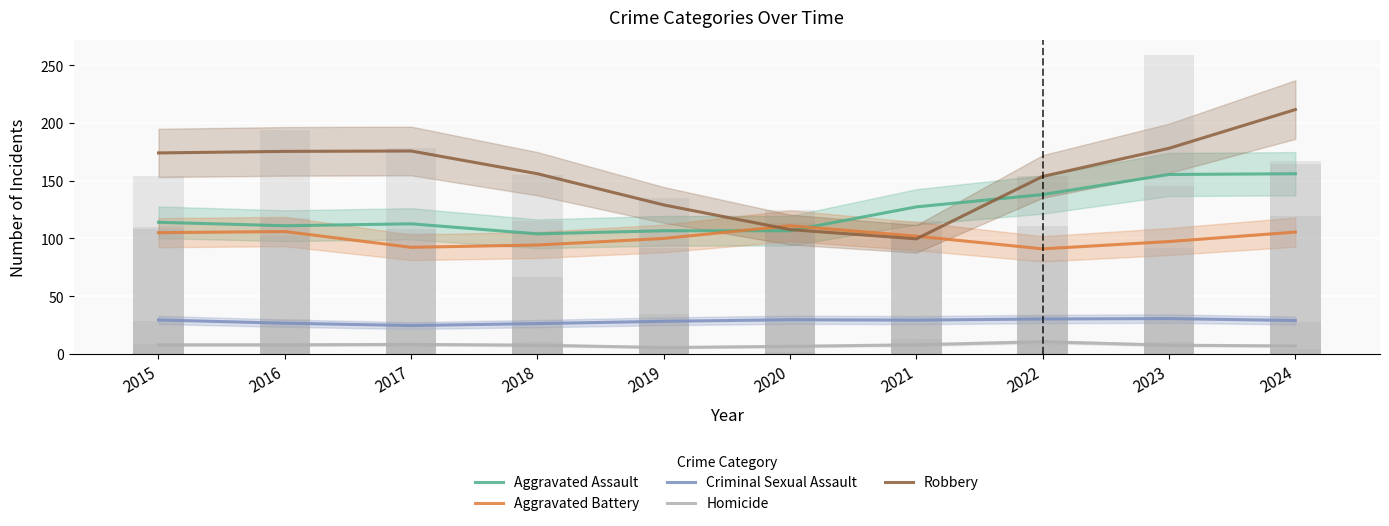

What is the difference between the Aggravated Battery values at 2018 and 2020?

16.7